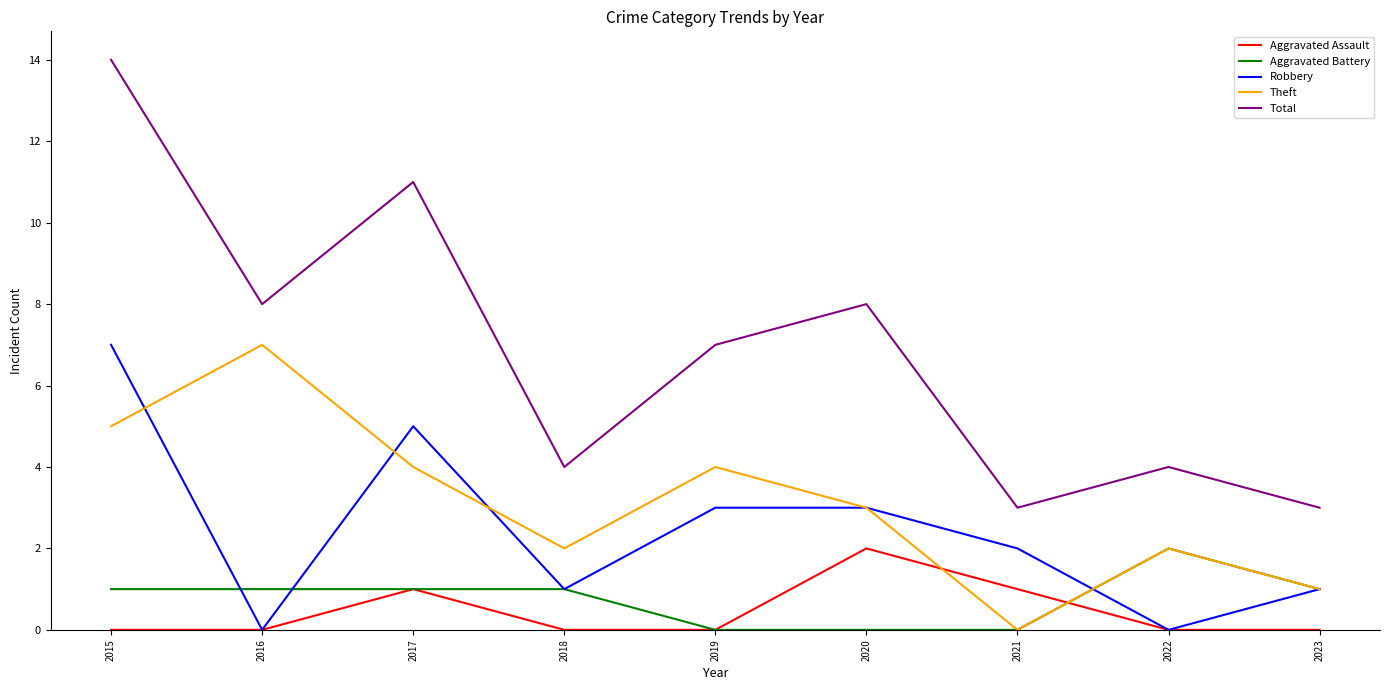

What is the difference between the maximum and minimum values in the Theft series?

7